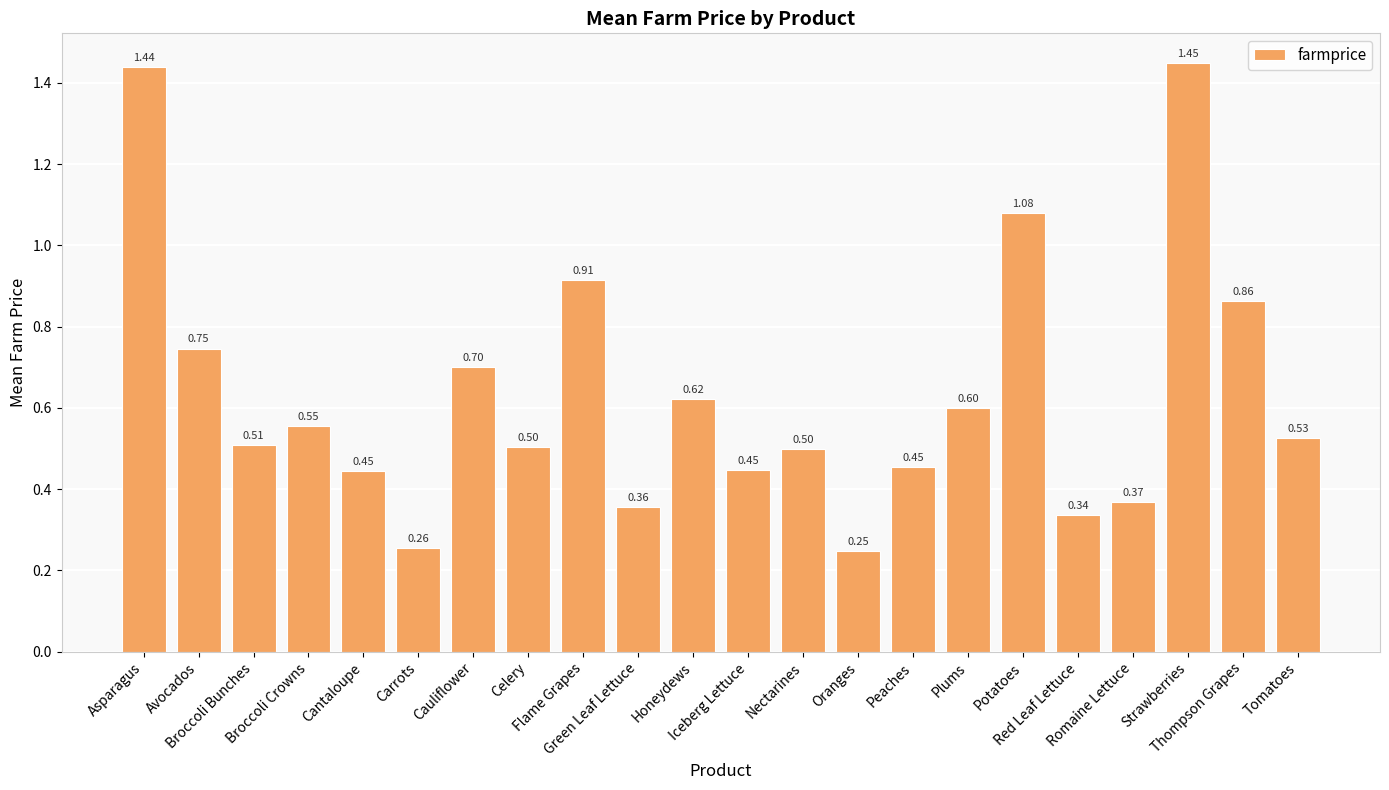

What is the difference between the maximum and minimum values?

1.2